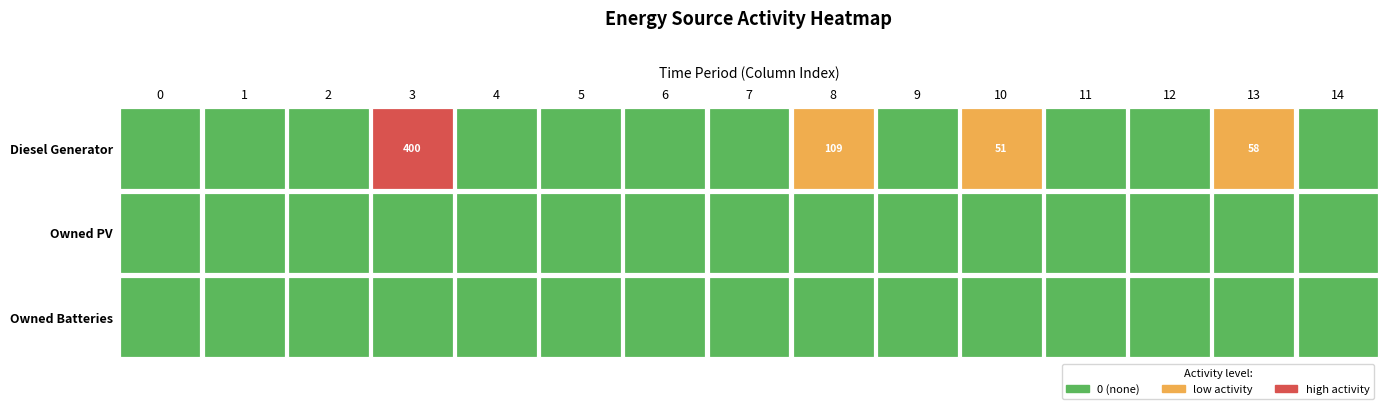

What is the difference between the second highest and minimum values in the Diesel Generator series?

109